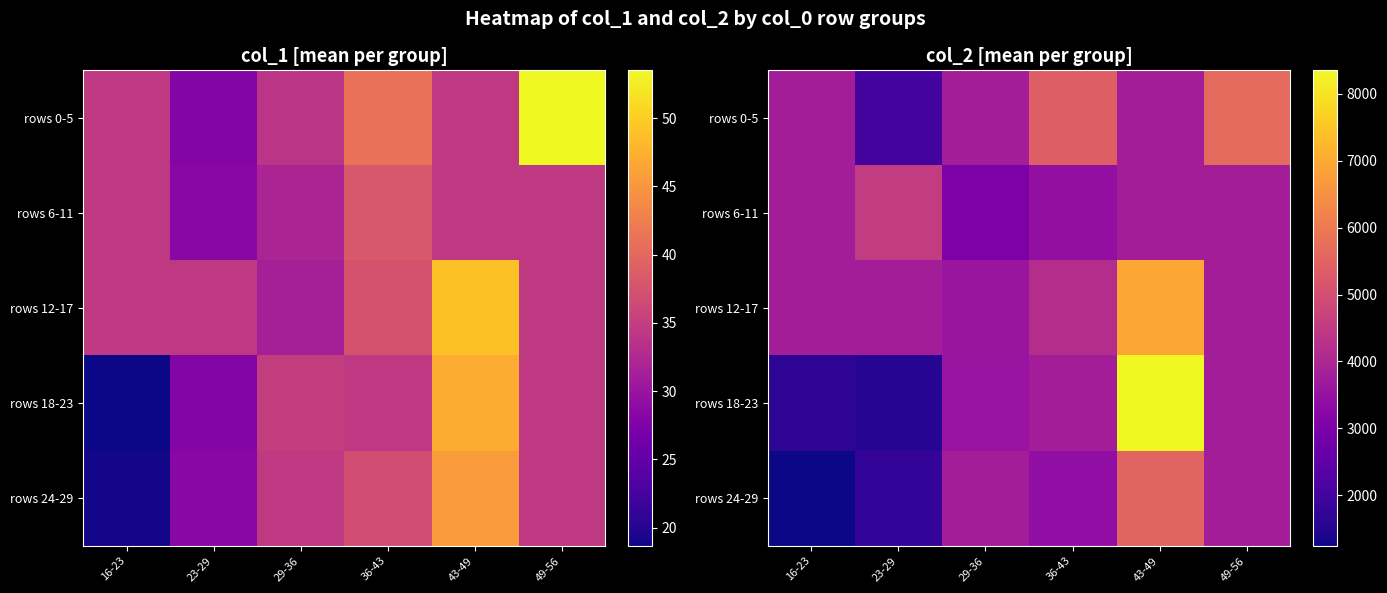

What is the difference between the second highest and minimum values in the rows 18-23 series?

2239.2